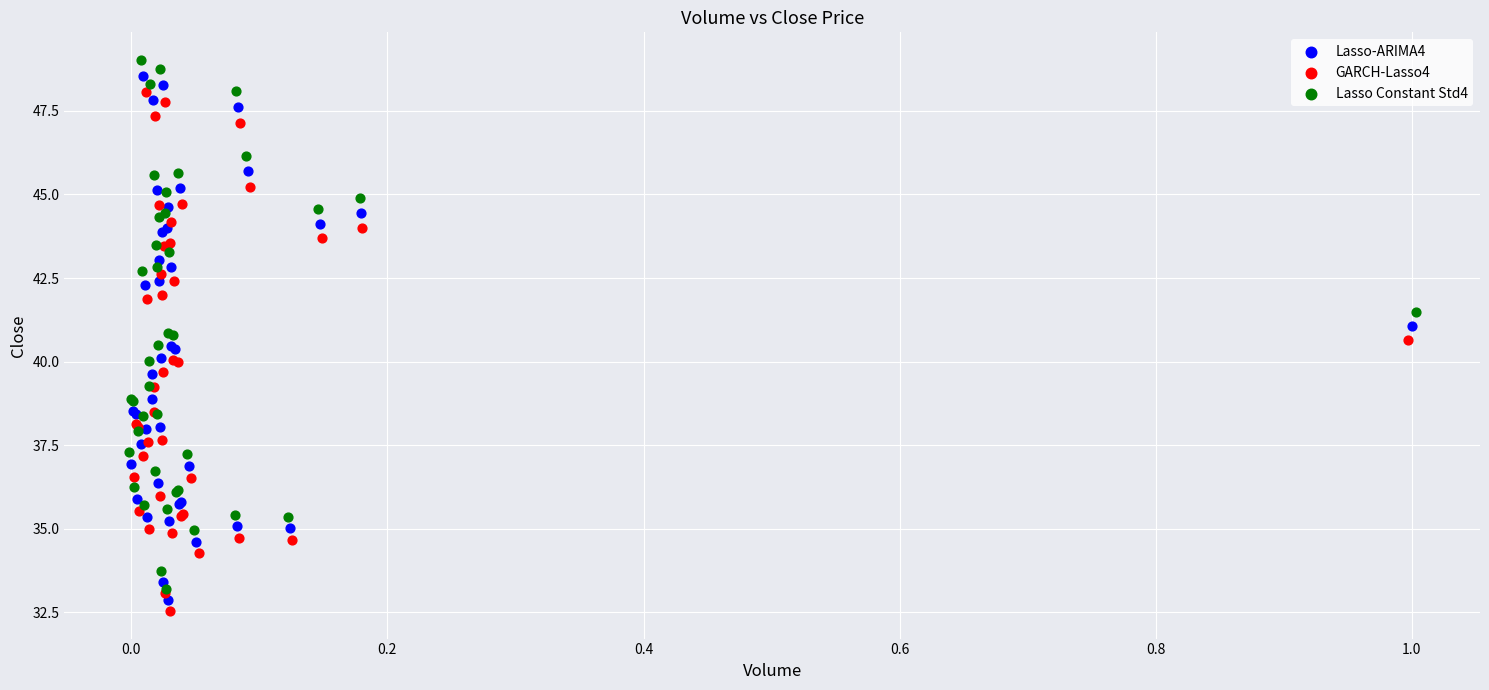

Which series has the widest spread of Y values?

Lasso Constant Std4